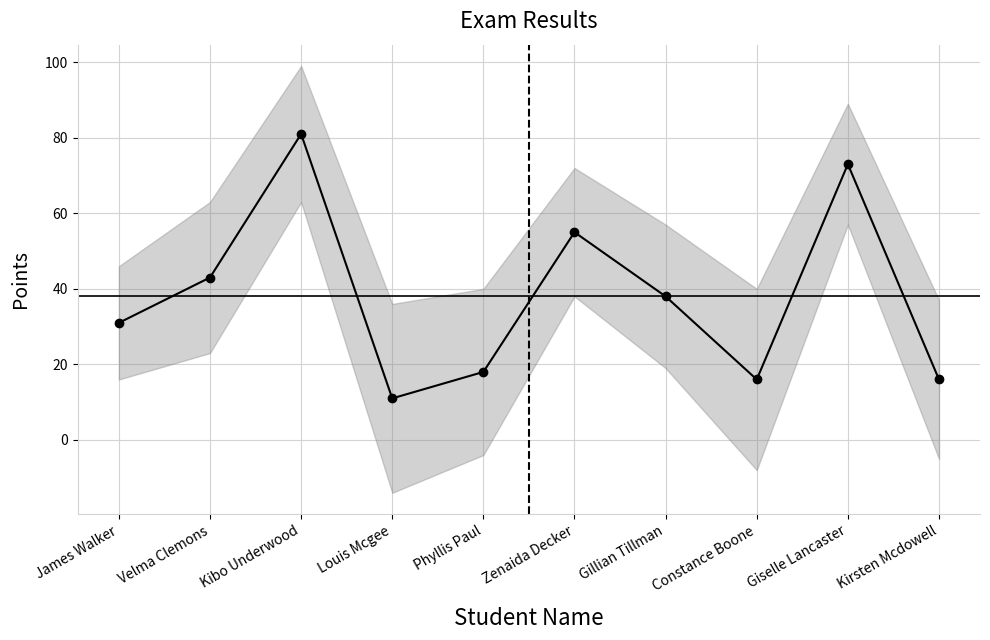

What is the ratio of the value at Kirsten Mcdowell to the value at Velma Clemons?

0.4